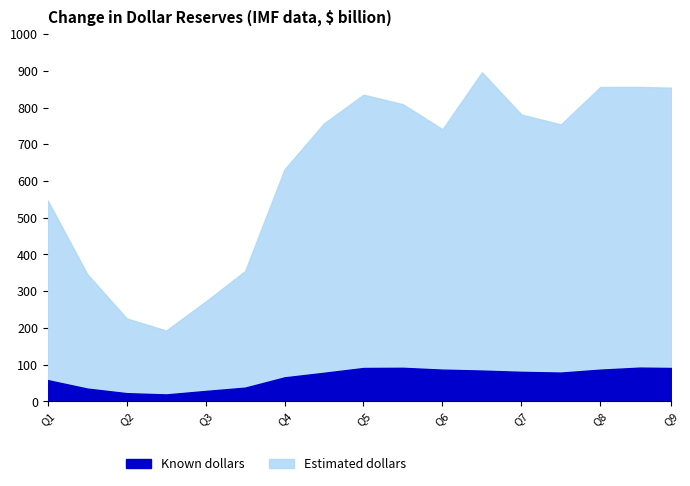

True or false: Known dollars and Estimated dollars cross at least once.

False